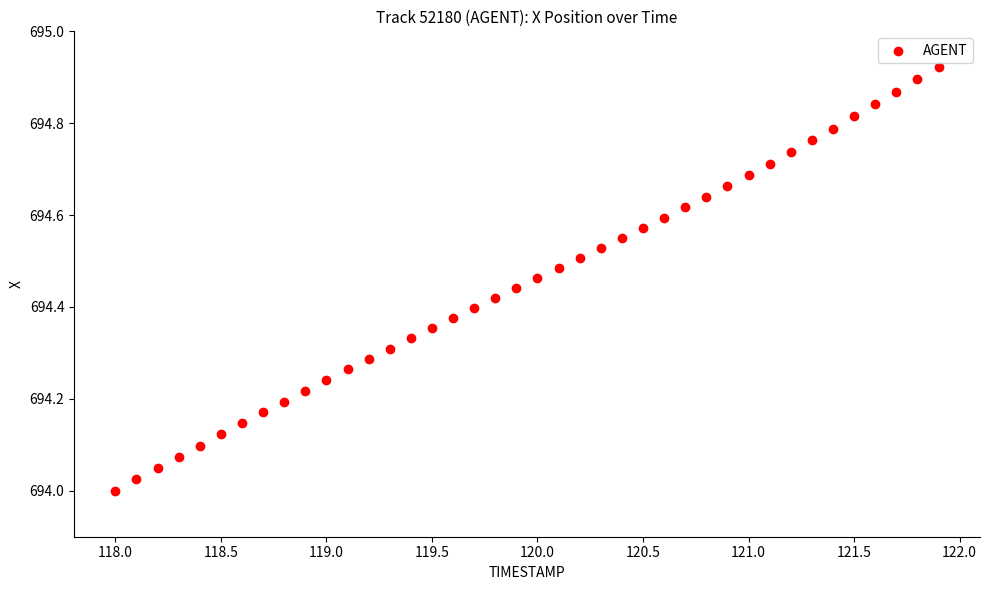

What is the range of Y values (max minus min)?

0.9